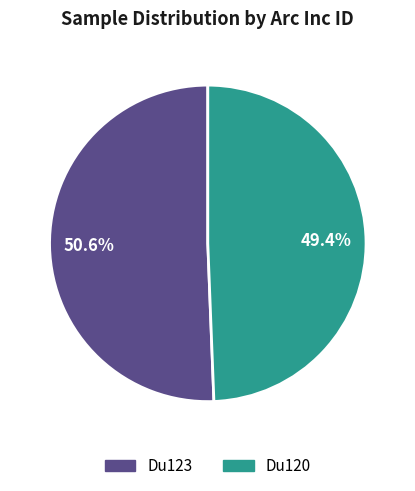

To the nearest percent, what portion does Du120 represent?

49%